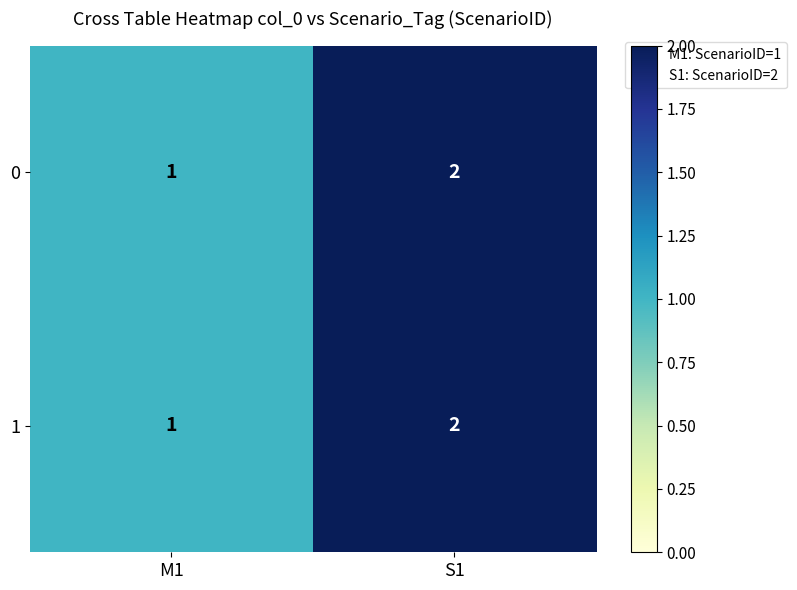

Is the value of 1 at S1 greater than the value of 0 at M1?

Yes